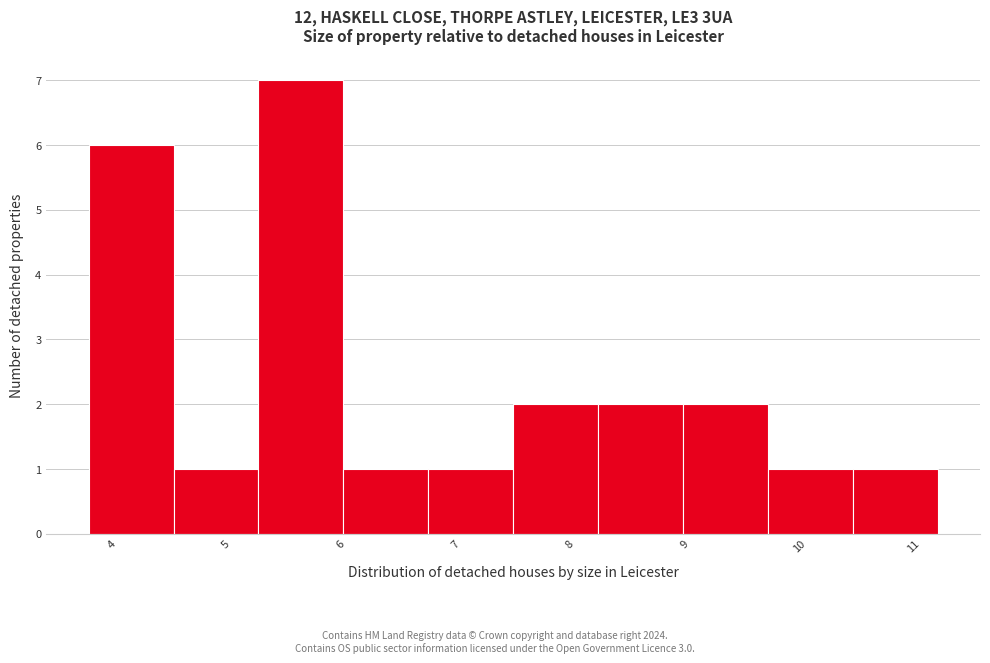

Over which range of the x-axis is the bar tallest?

5.3 to 6.0